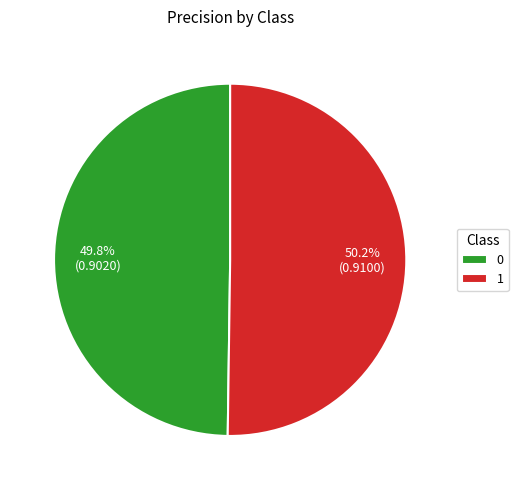

Do 1 and 0 together represent more than half of the pie?

Yes